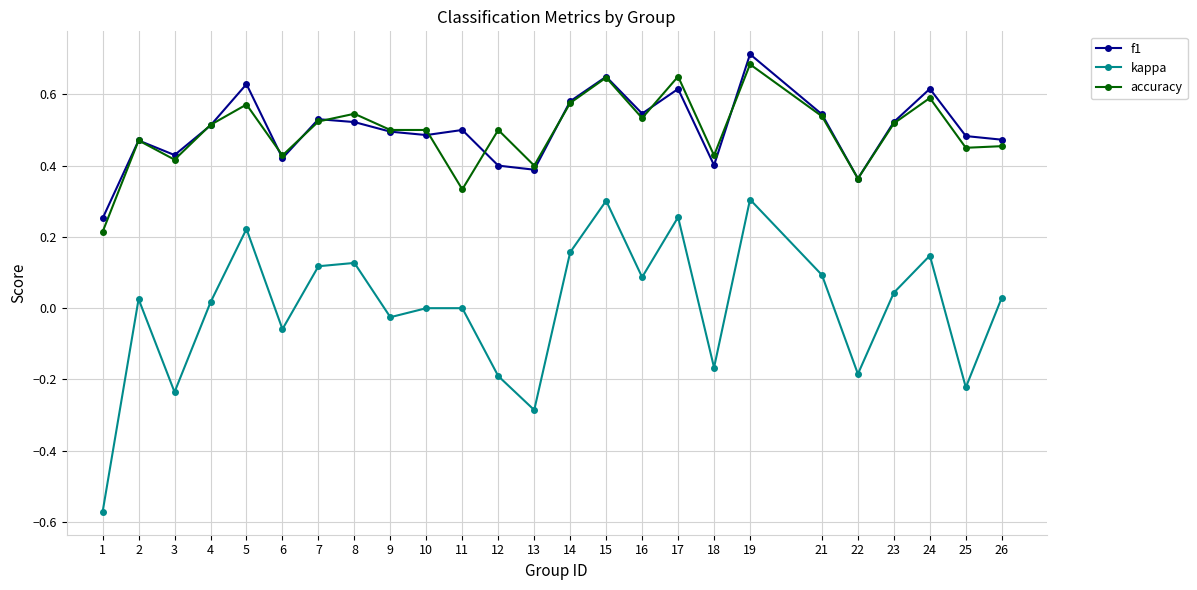

At which category is the sum across all series the highest?

19